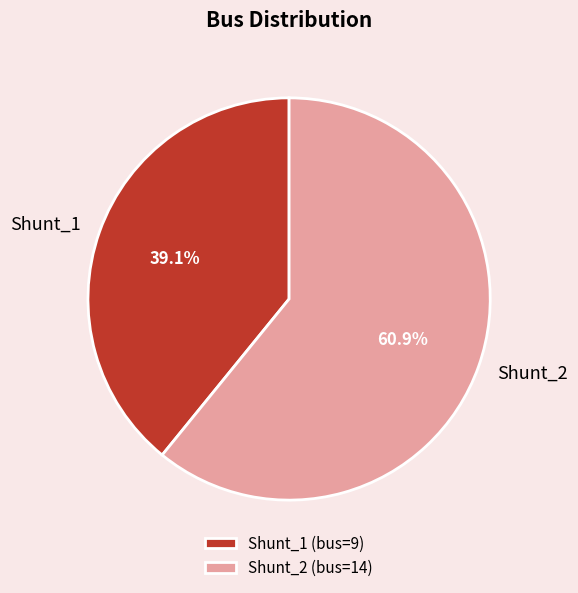

Count the number of slices in the pie.

2